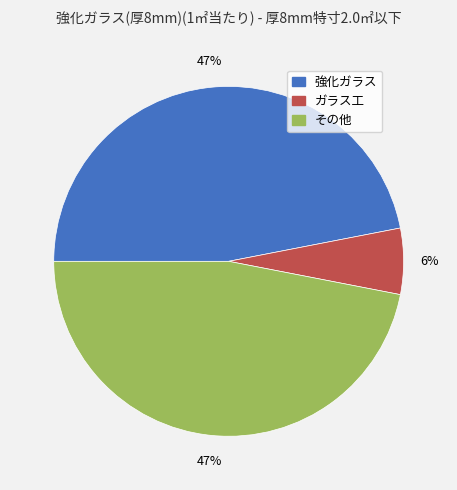

To the nearest percent, what is the difference between the largest and smallest slice percentages?

41%